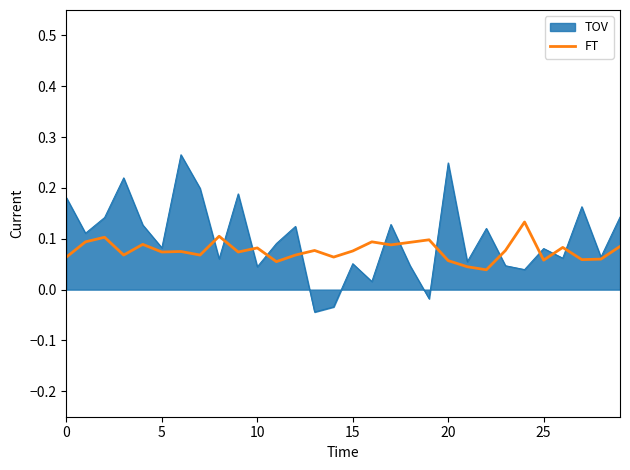

Which series has the largest range (max minus min)?

TOV